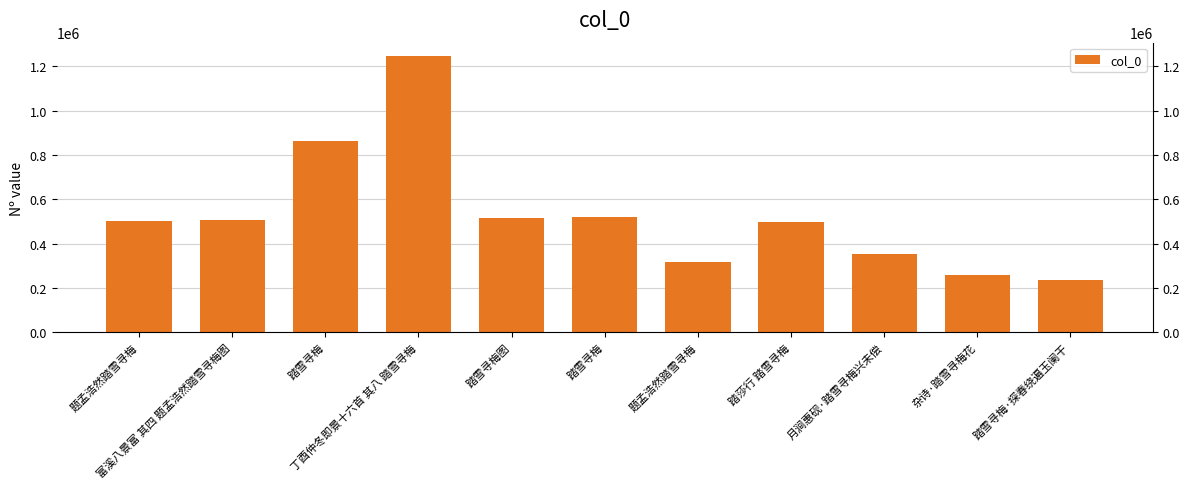

The chart shows a value of 181178 at 题孟浩然踏雪寻梅. True or false?

False